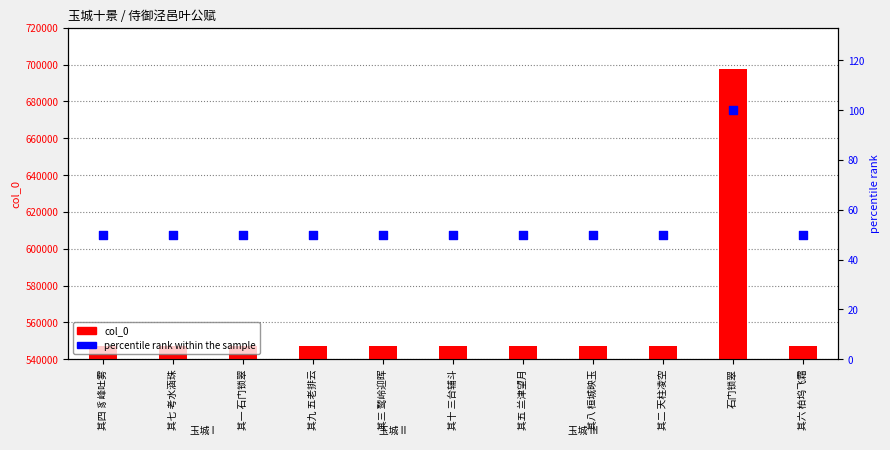

What are all the series names shown in the legend?

col_0, percentile rank within the sample